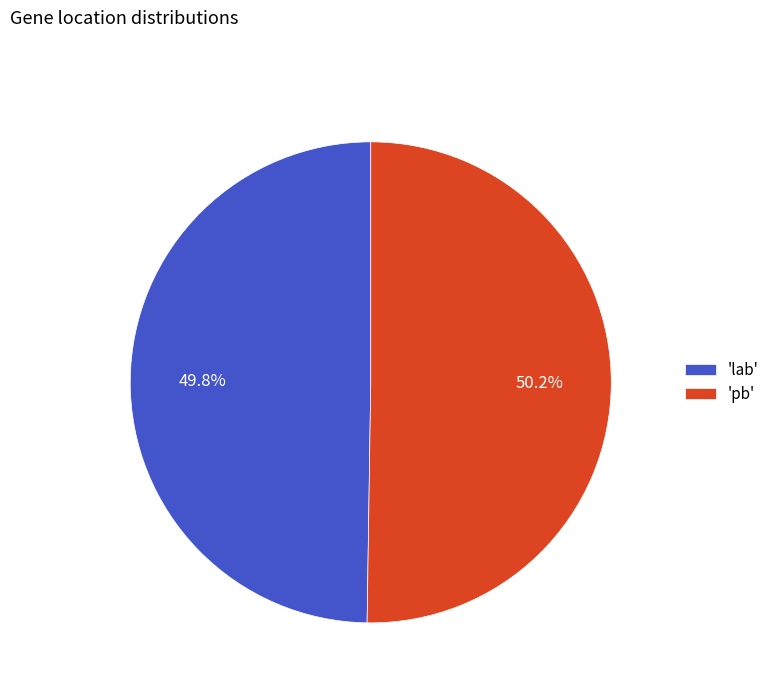

Is the sum of 'lab' and 'pb' greater than half?

Yes